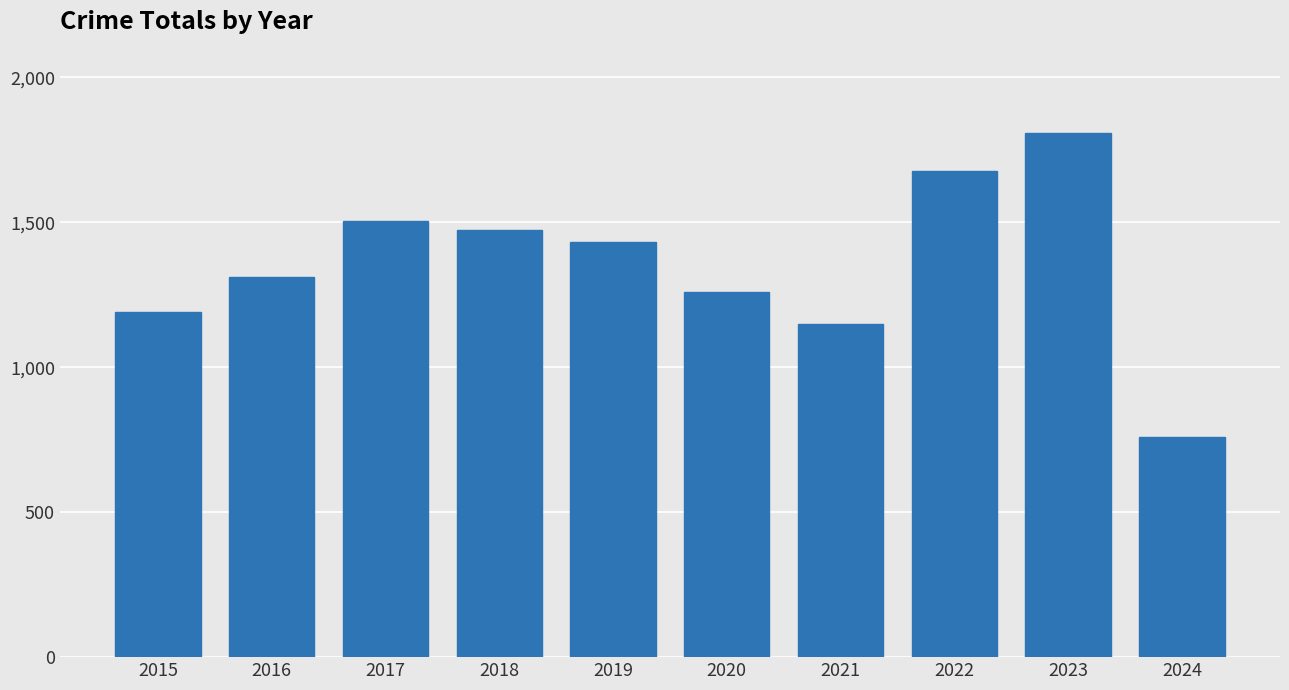

Which has a higher value, 2018 or 2017?

2017